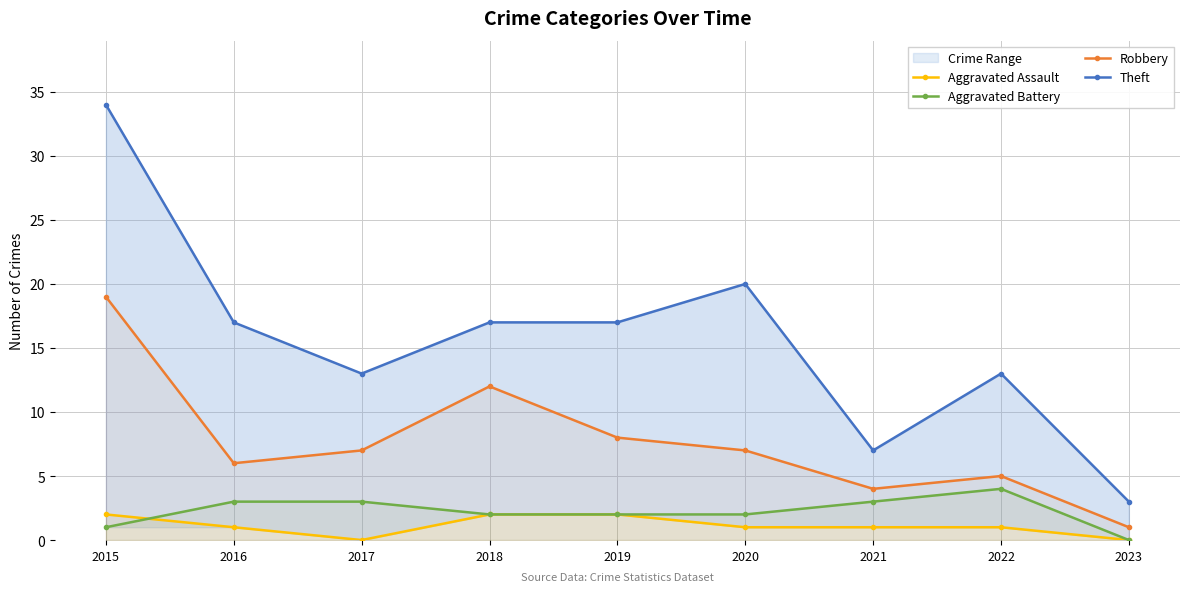

How many interior local valleys does the Aggravated Assault series have?

1